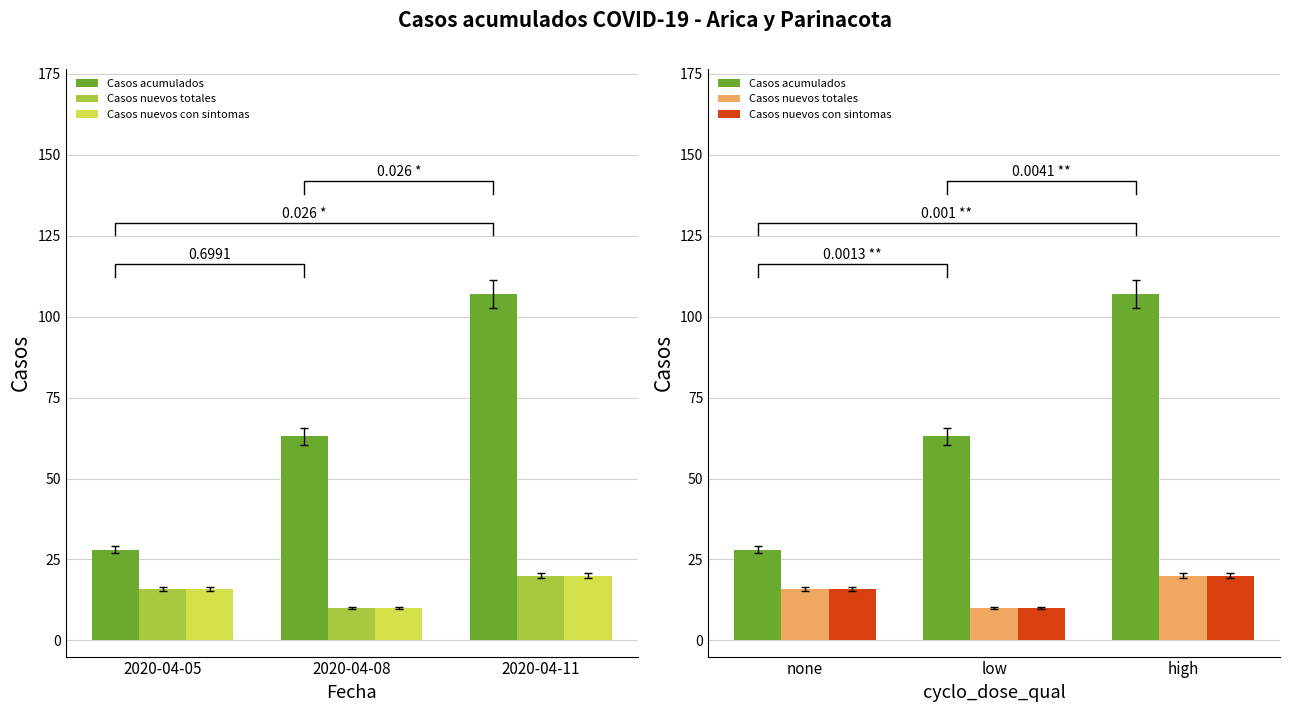

How many data points in Casos nuevos con sintomas are above 16?

1